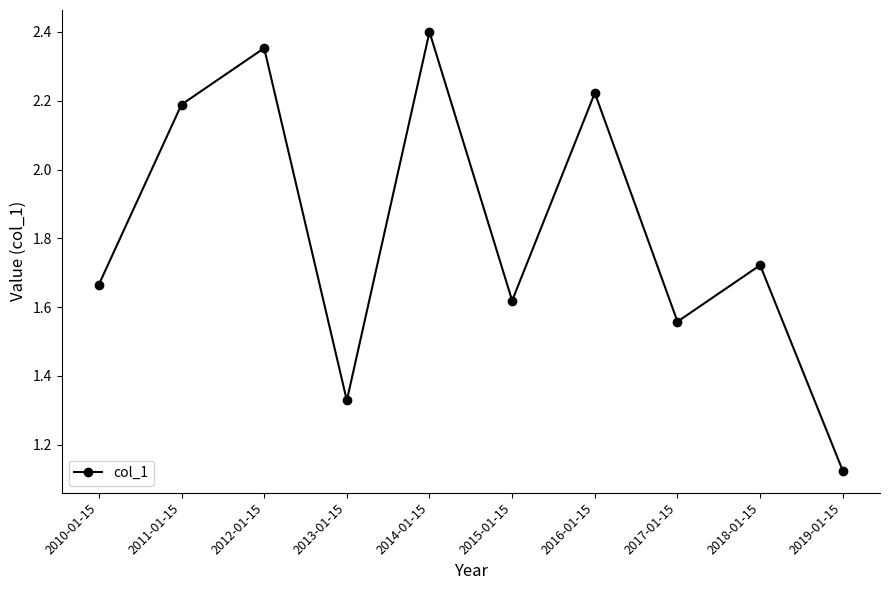

Is it true that the value at 2012-01-15 is 2.4?

True